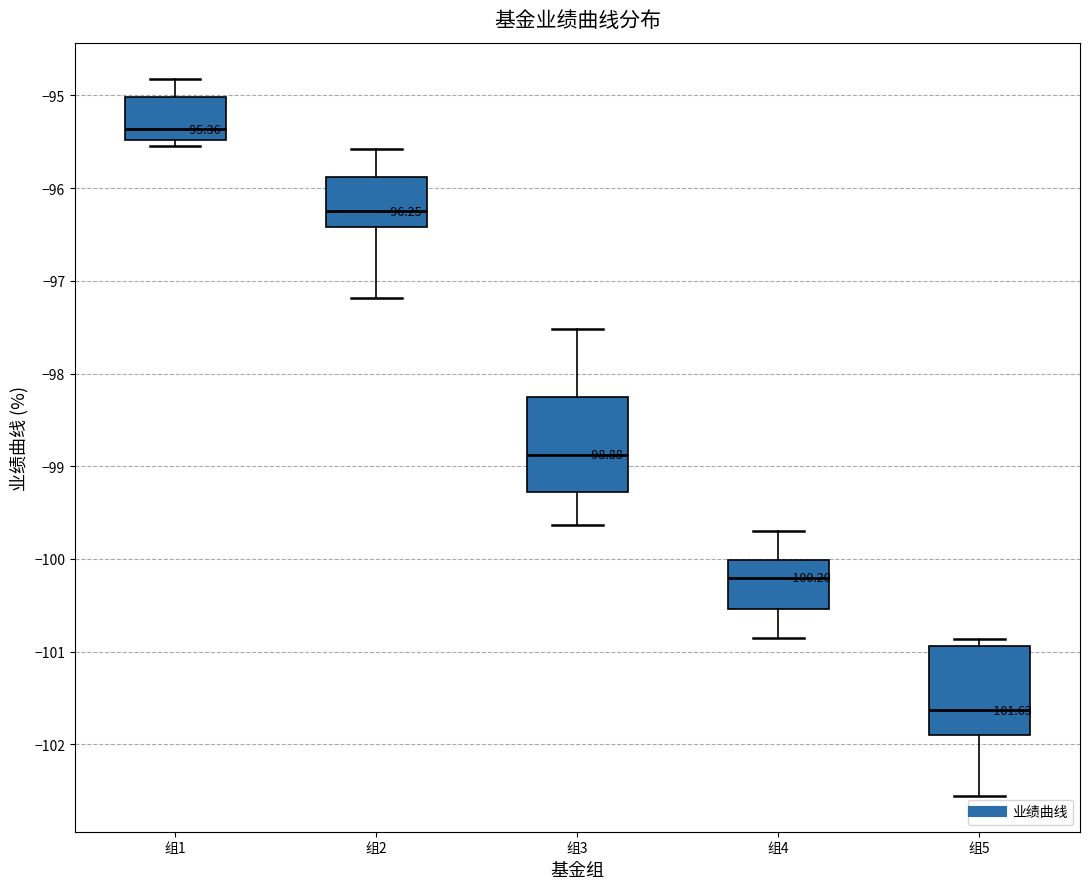

Which box's median line is the highest?

组1